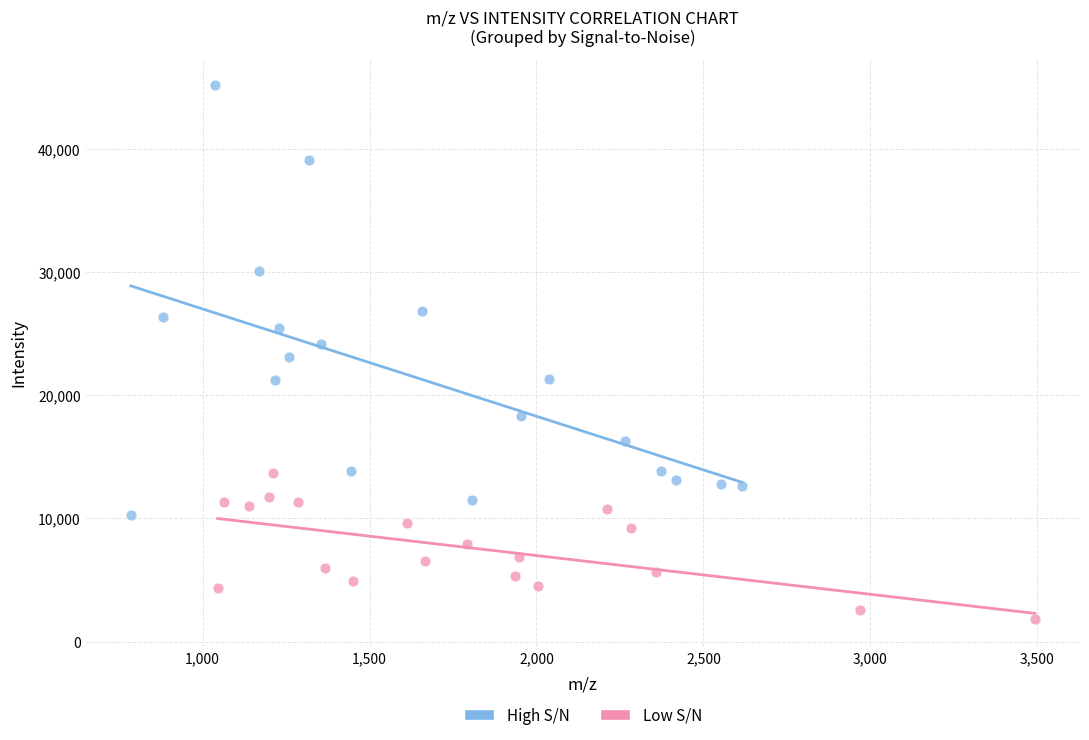

Which series reaches the maximum Y coordinate?

High S/N